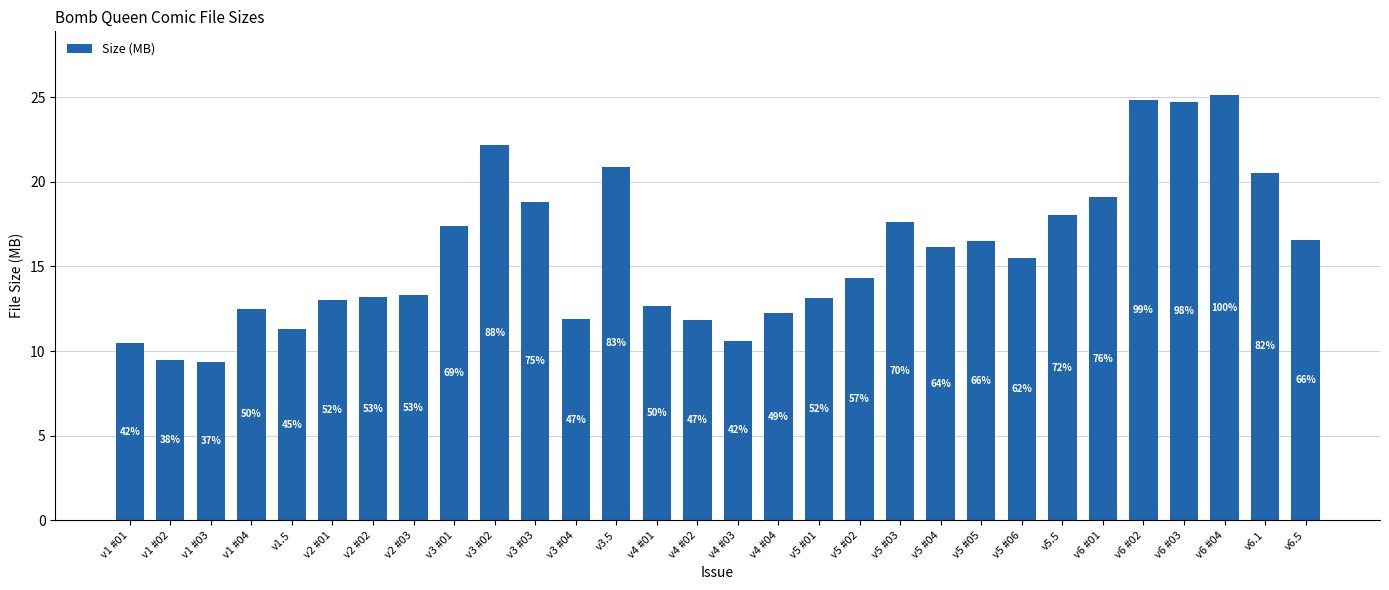

Are the bars horizontal?

No